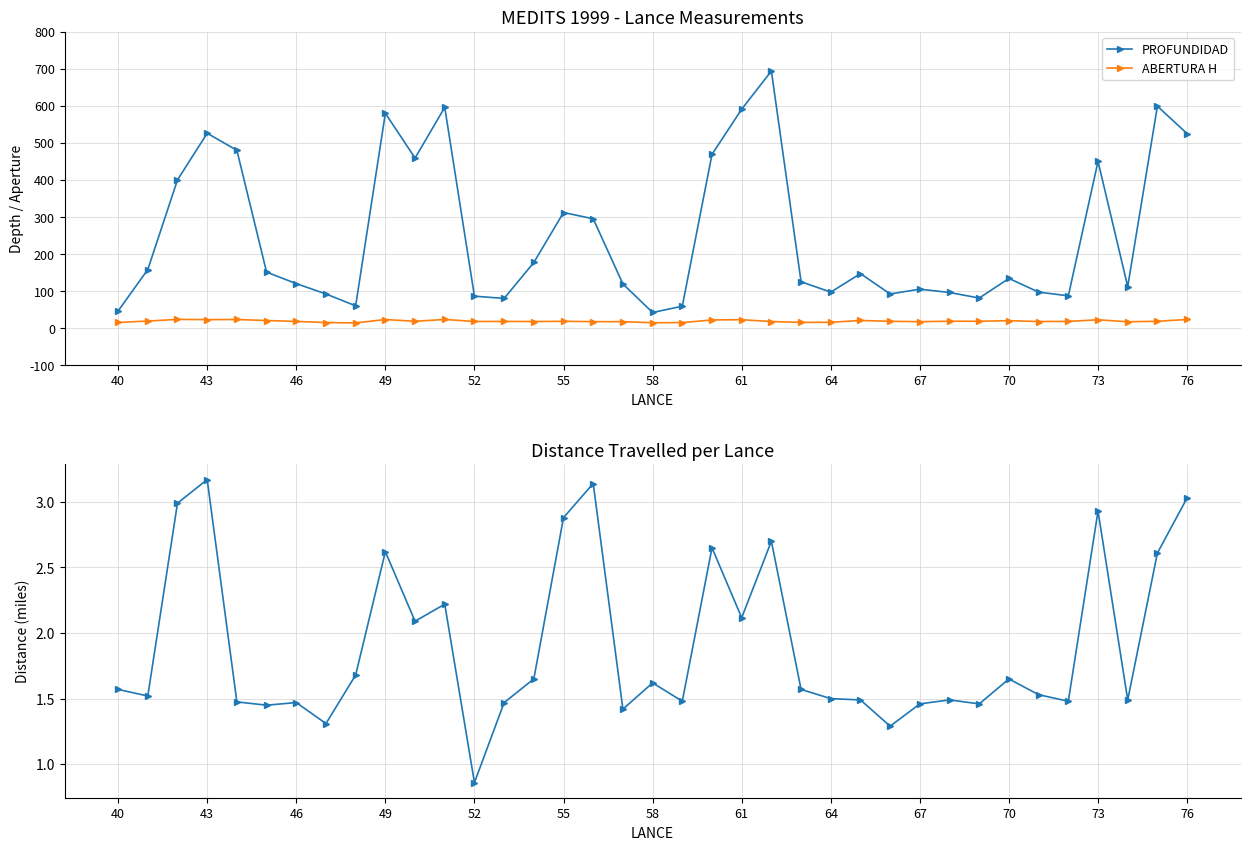

How many interior local valleys does the PROFUNDIDAD series have?

9